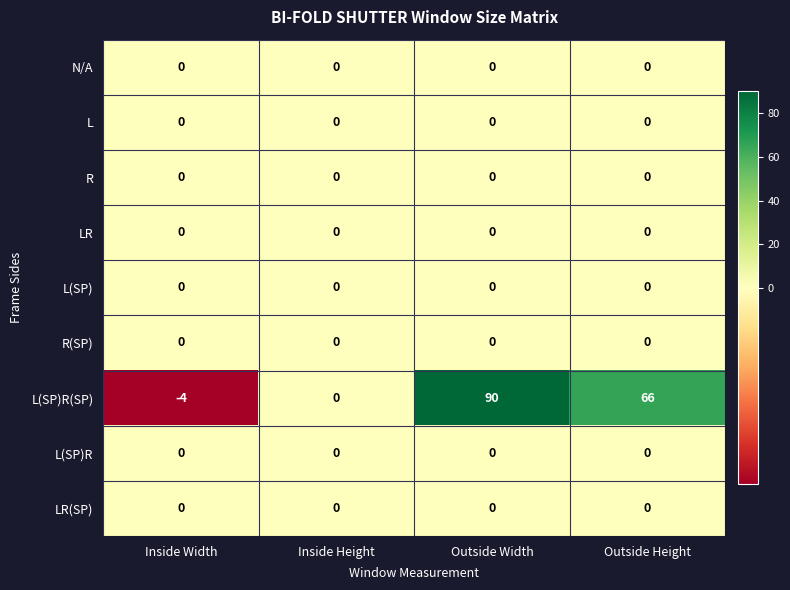

Is the value of R(SP) at Outside Height greater than the value of L(SP)R(SP) at Outside Width?

No